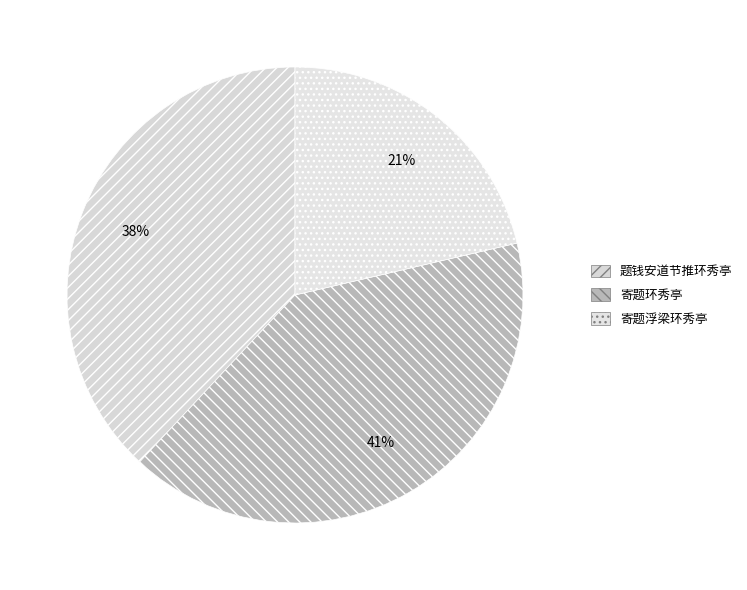

How many segments does this pie chart have?

3